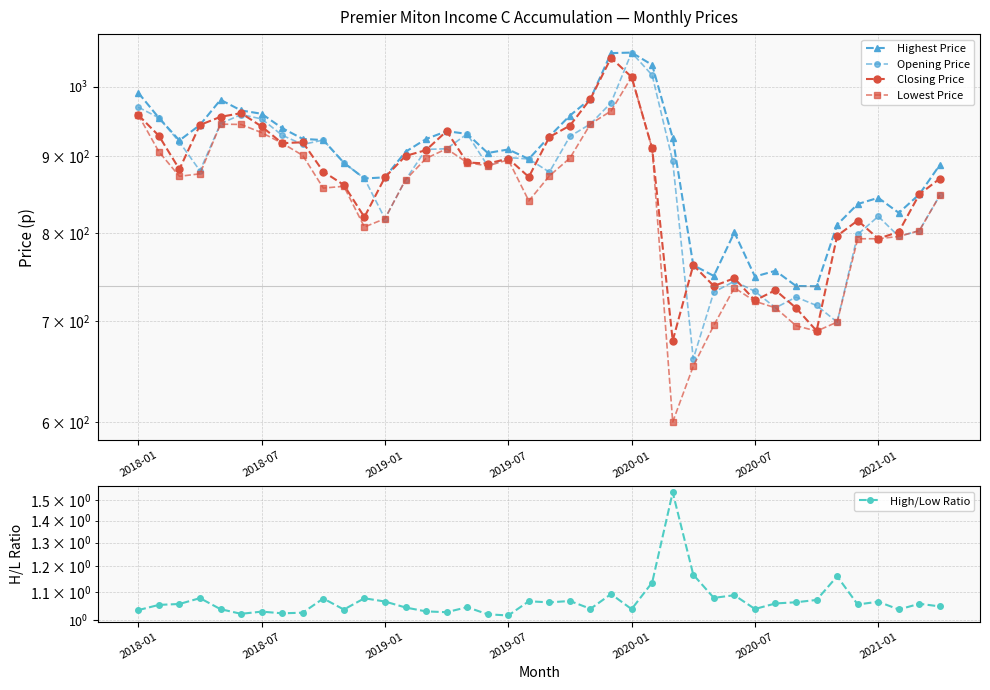

List the labels in order of High/Low Ratio value, largest first.

26, 27, 34, 25, 23, 29, 28, 2019-07, 11, 9, 33, 21, 19, 12, 36, 32, 20, 31, 38, 2019-01, 35, 2018-07, 39, 16, 13, 22, 30, 24, 2020-01, 37, 10, 2018-01, 14, 2021-01, 15, 8, 7, 2020-07, 17, 18